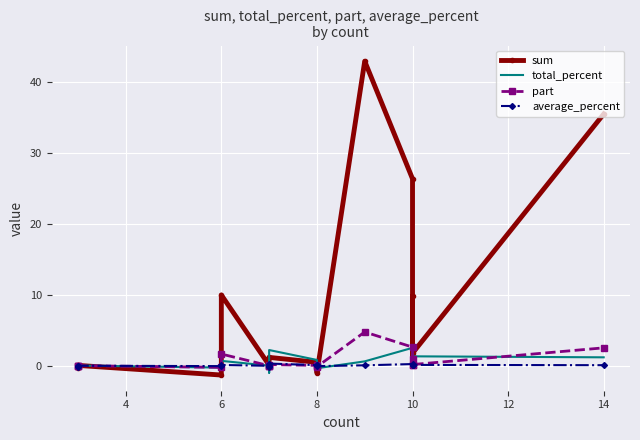

Reading left to right, transcribe all the data shown in this chart.

sum: 0.1	-0.3	0.1	-1.3	10.0	0.1	-0.0	0.1	1.2	0.5	0.2	-1.0	43.0	26.4	1.2	9.8	1.8	35.5
total_percent: 0.1	-0.5	0.0	-0.2	0.7	0.0	-1.0	0.1	2.2	0.8	0.7	-0.3	0.6	2.5	1.0	1.5	1.3	1.2
part: 0.0	-0.1	0.0	-0.2	1.7	0.0	-0.0	0.0	0.2	0.1	0.0	-0.1	4.8	2.6	0.1	1.0	0.2	2.5
average_percent: 0.0	-0.1	0.0	-0.0	0.1	0.0	-0.1	0.0	0.3	0.1	0.1	-0.0	0.1	0.2	0.1	0.1	0.1	0.1